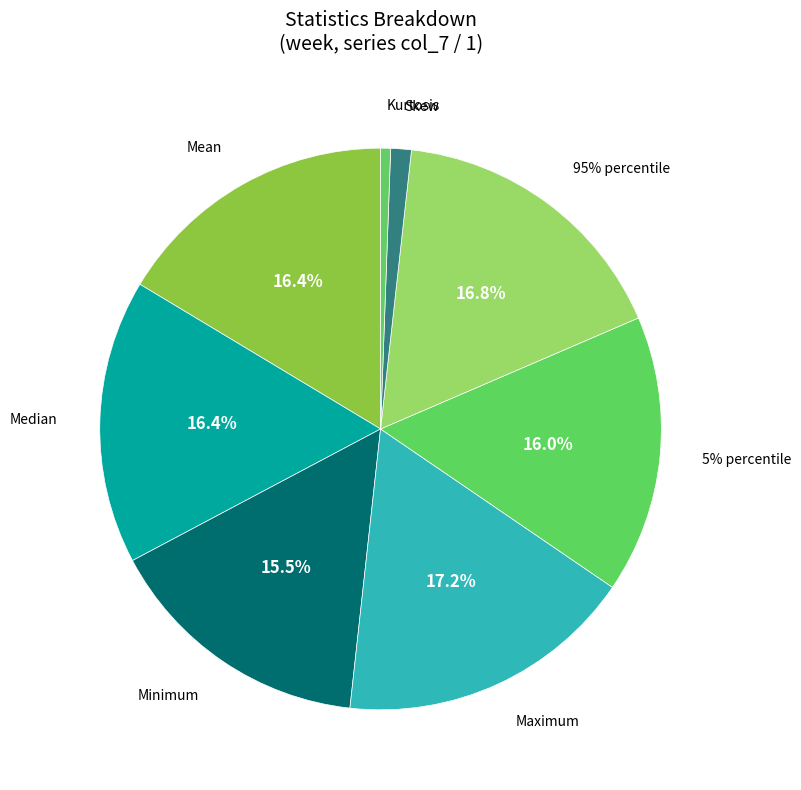

Is it true that Minimum is 15% of the pie?

True